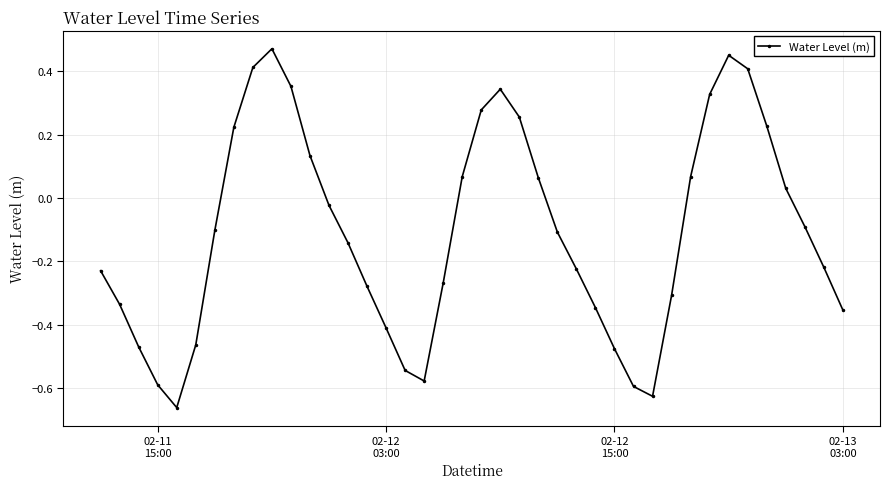

How many points are higher than both their immediate neighbors (excluding endpoints)?

3